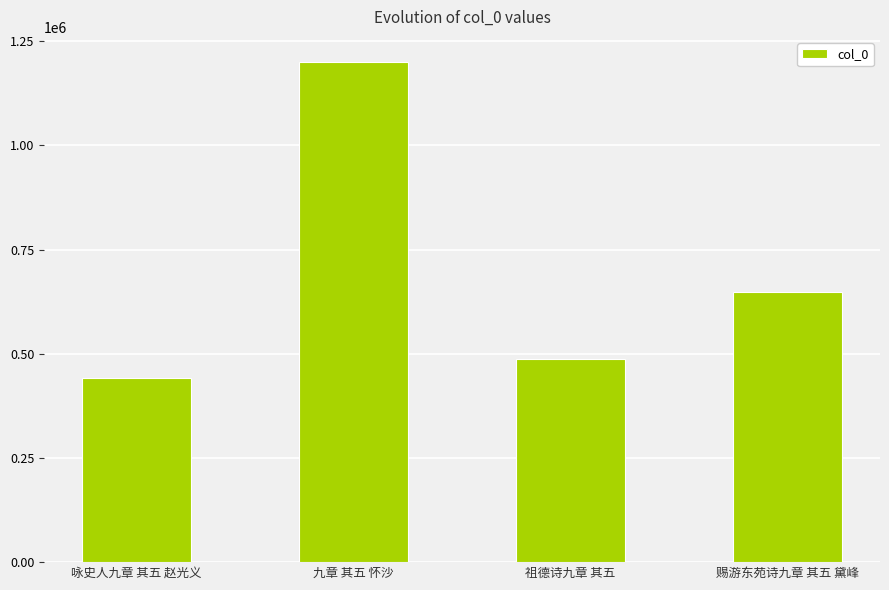

Is it true that the value at 咏史人九章 其五 赵光义 is 442644?

True